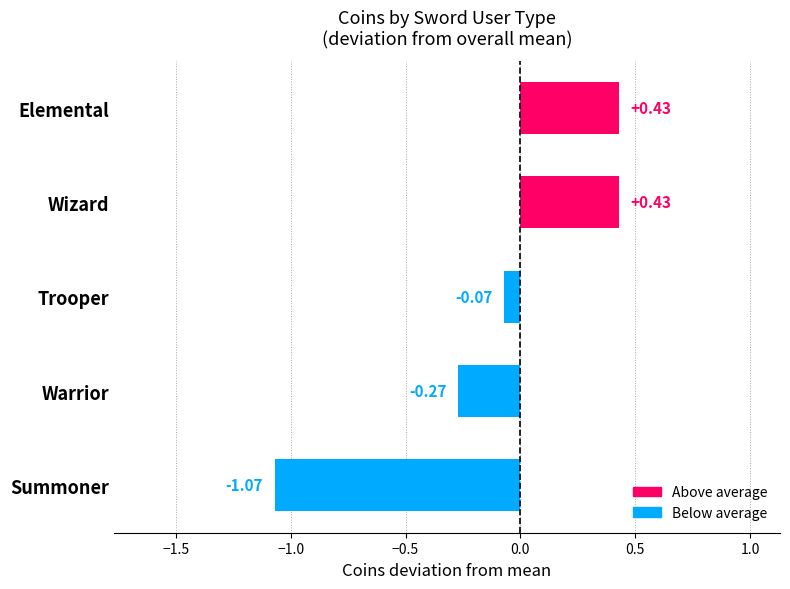

How many bars are there in total?

5